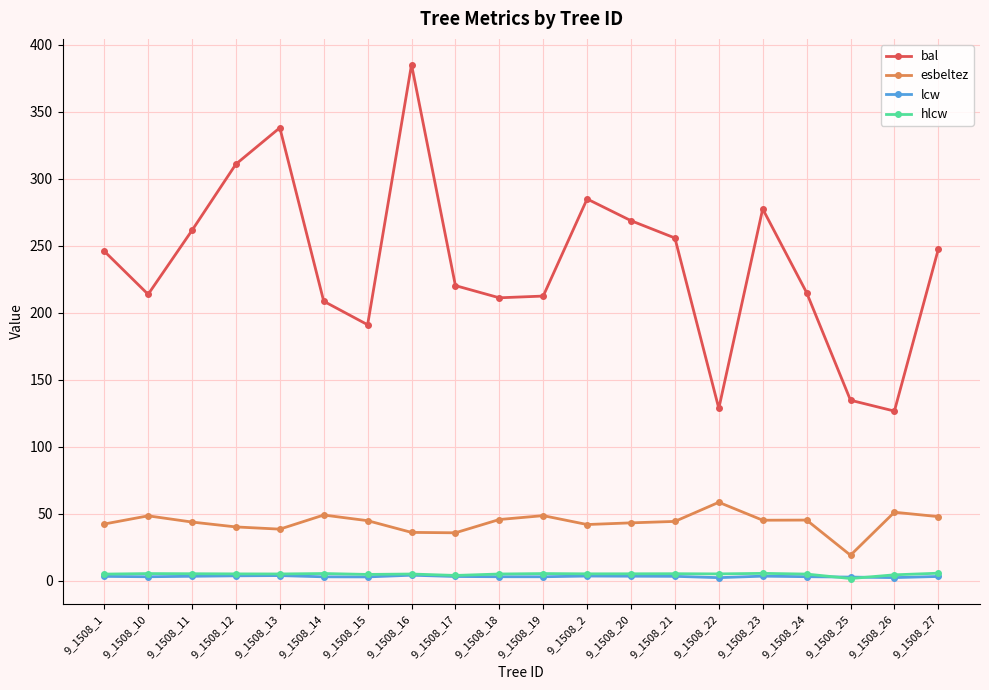

True or false: esbeltez and bal intersect in this chart.

False